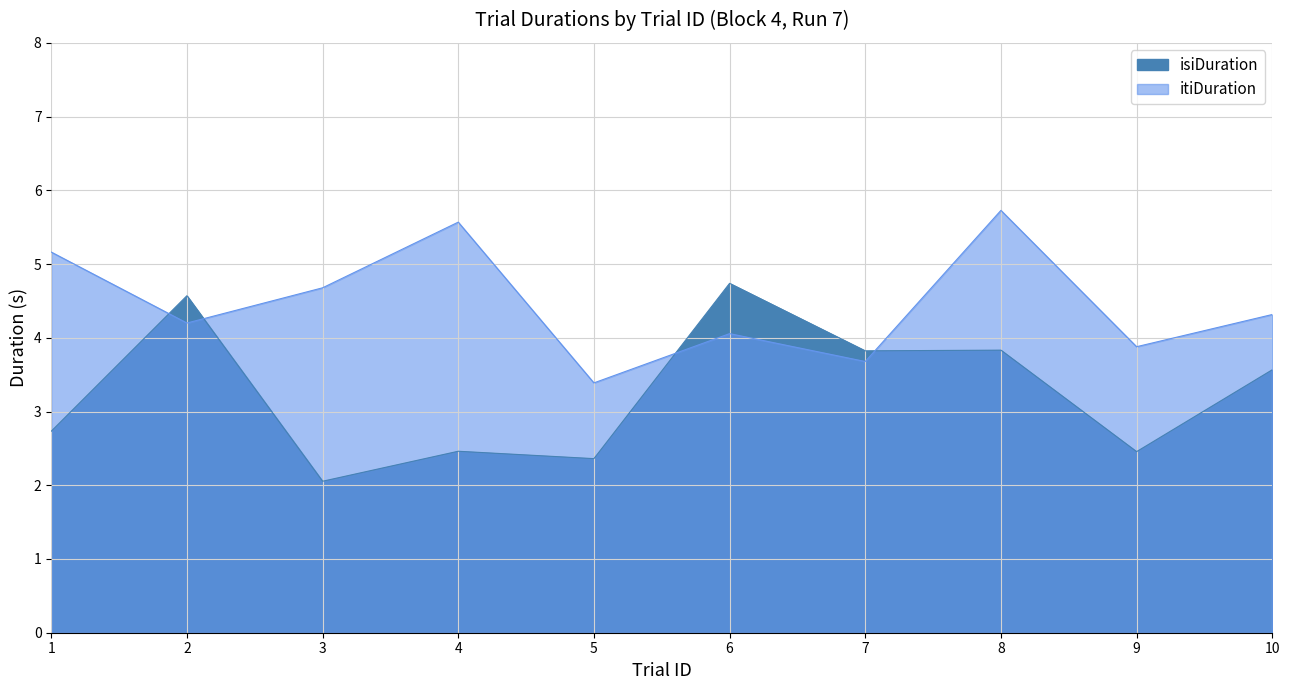

Which series has the largest range (max minus min)?

isiDuration